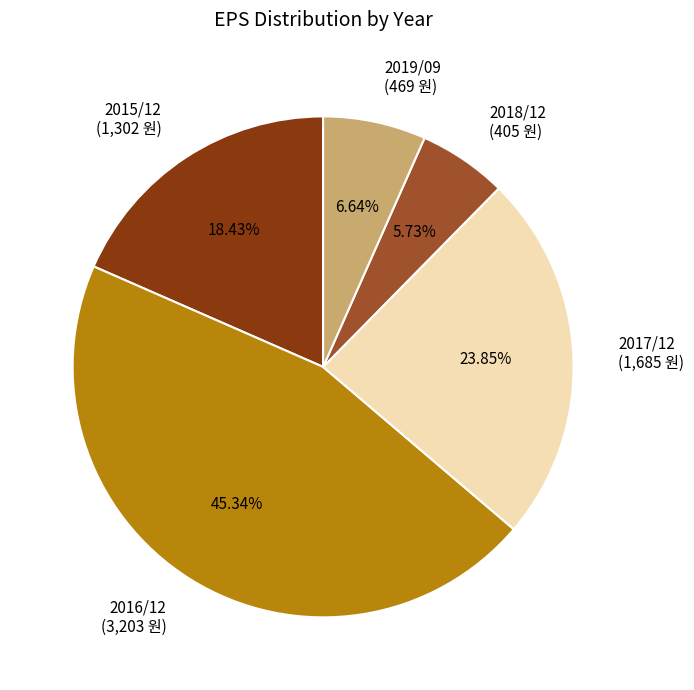

Which category has the biggest portion of the pie?

2016/12